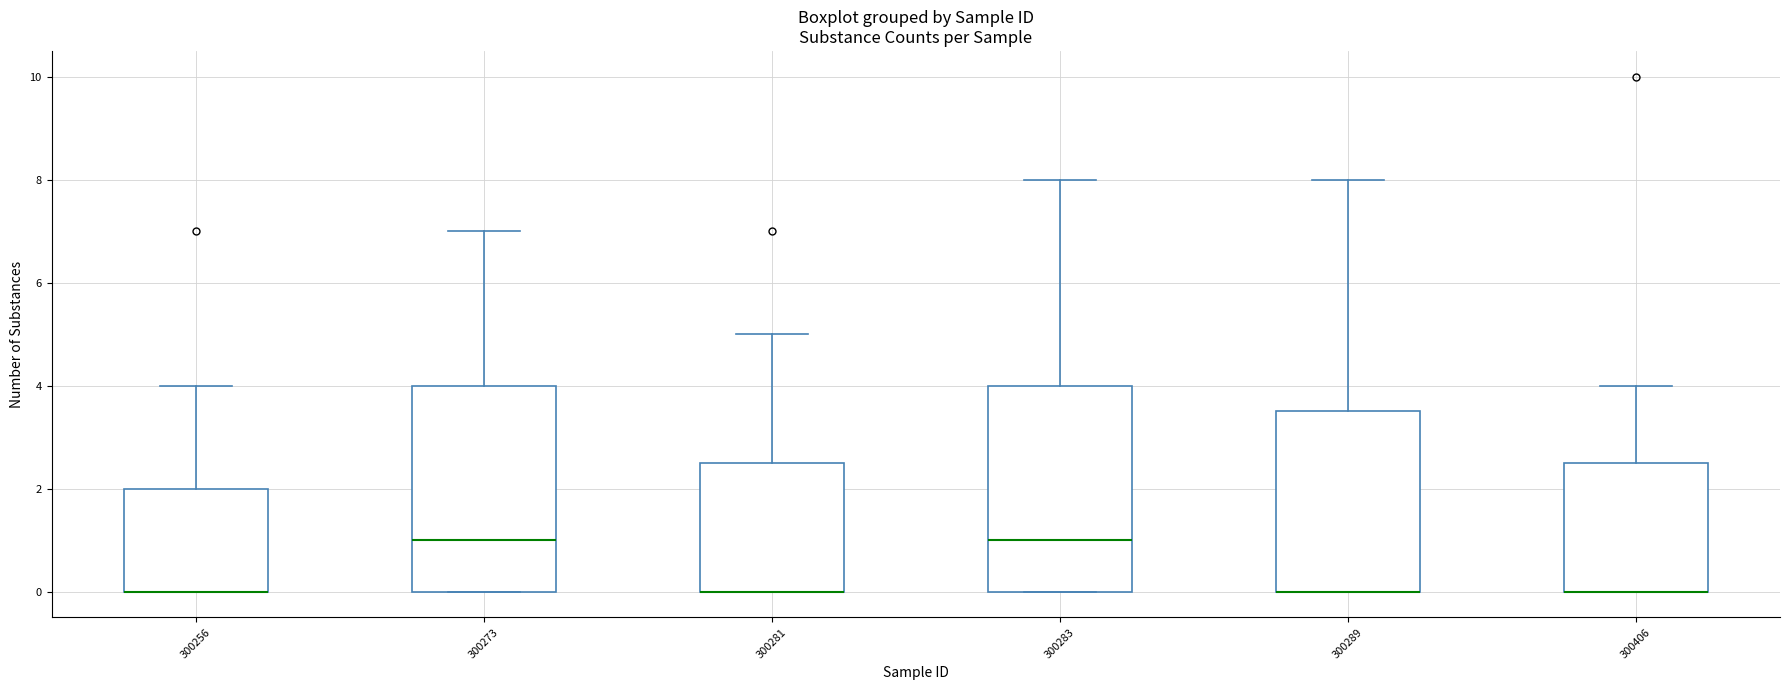

Where is the lower edge of the box at x = 300283 on the y-axis? The values are not printed on the chart, so give them approximately, as read against the axis.

0.0